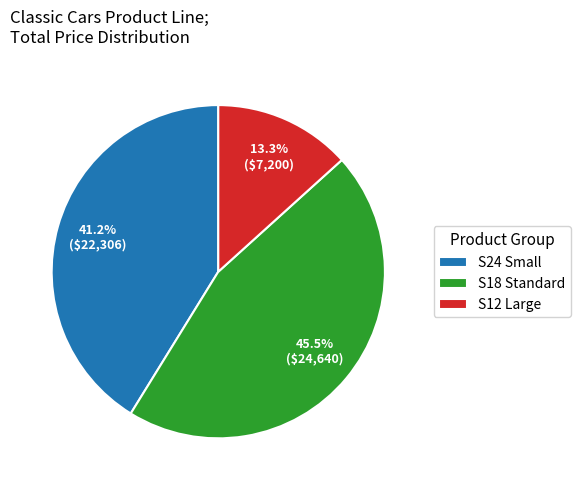

How much of the chart is everything except S18 Standard?

54.5%